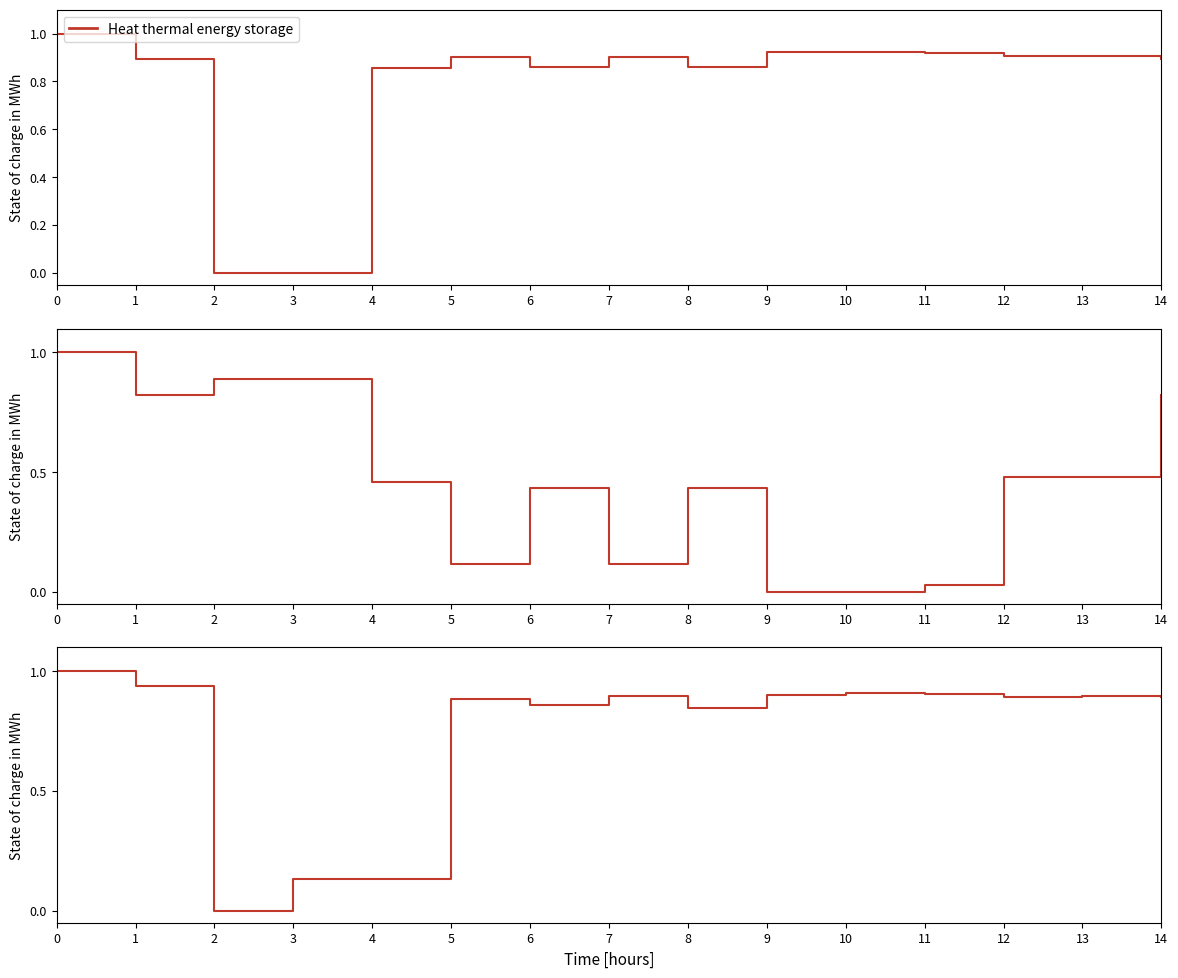

Does the chart have visible grid lines?

No